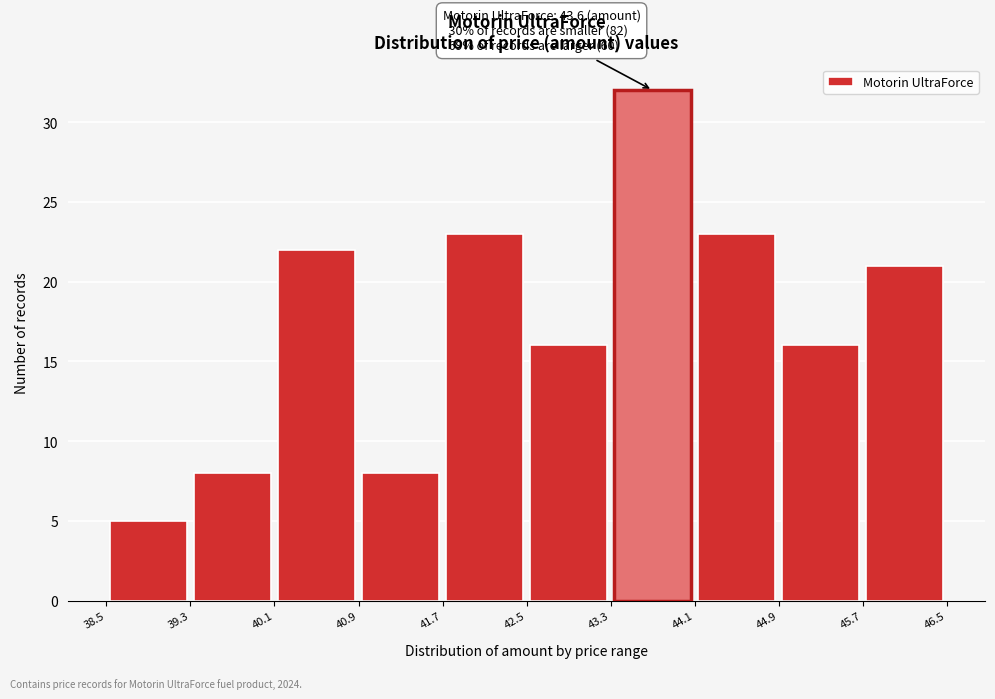

Which range on the x-axis has the tallest bar?

43.3 to 44.1